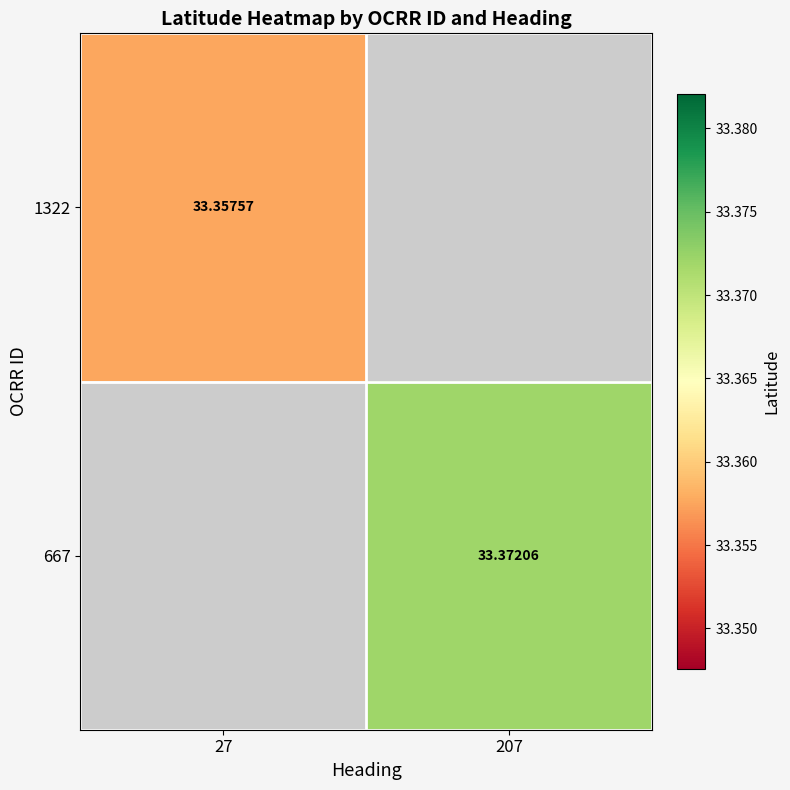

Is the value of 667 at 207 greater than the value of 1322 at 27?

Yes